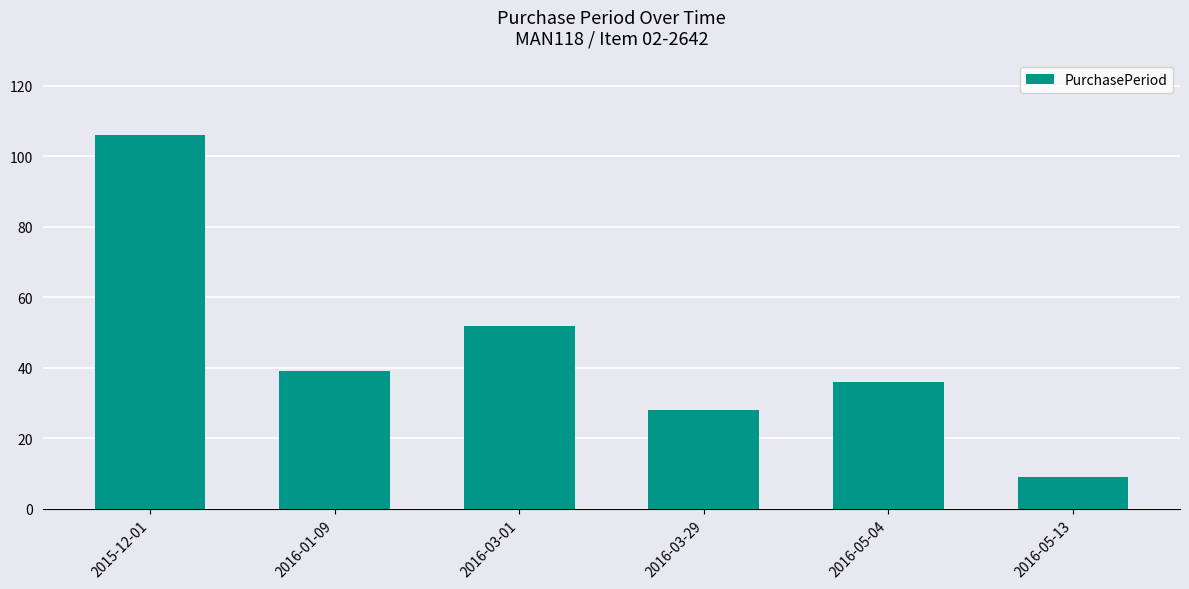

What is the label of the 2nd bar from the left?

2016-01-09